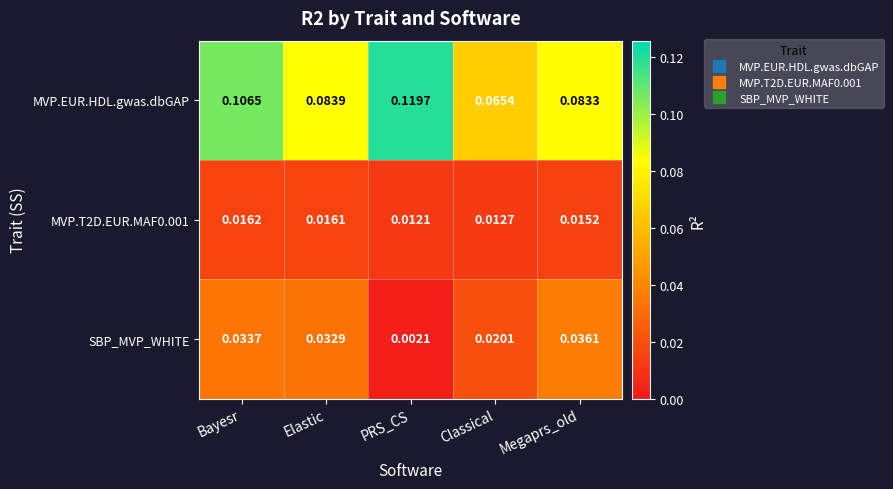

Which series has the largest range (max minus min)?

MVP.EUR.HDL.gwas.dbGAP